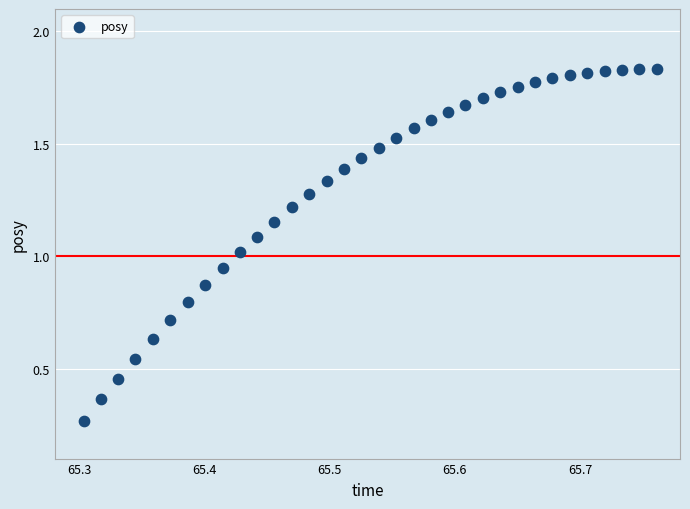

How many points are shown in the scatter plot?

34